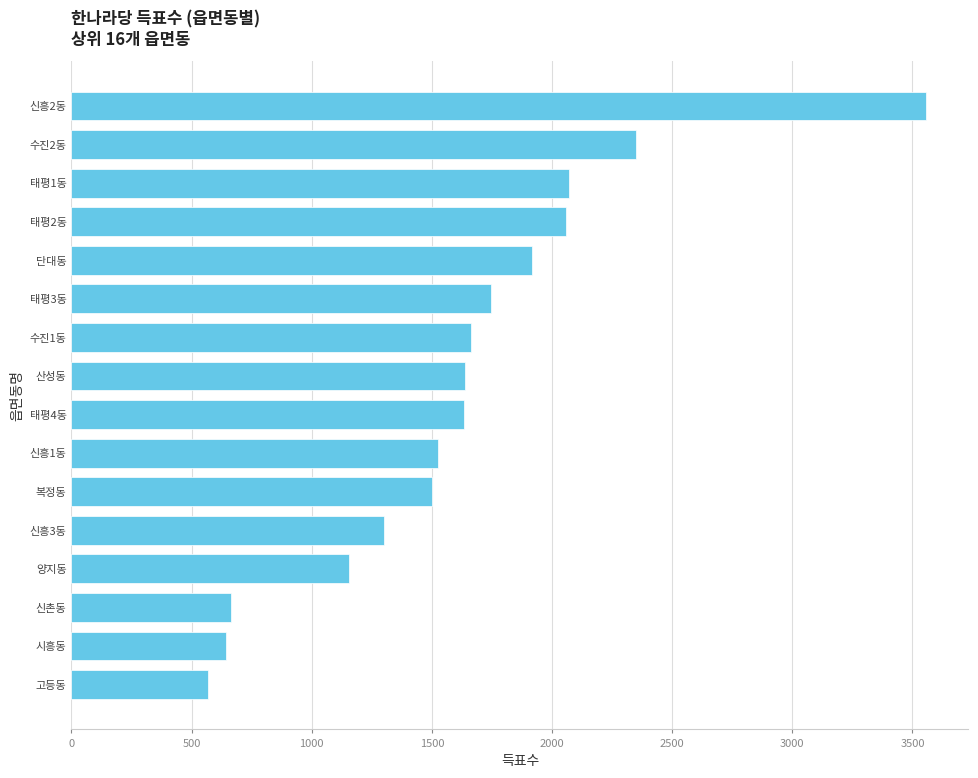

What is the greatest value displayed?

3555